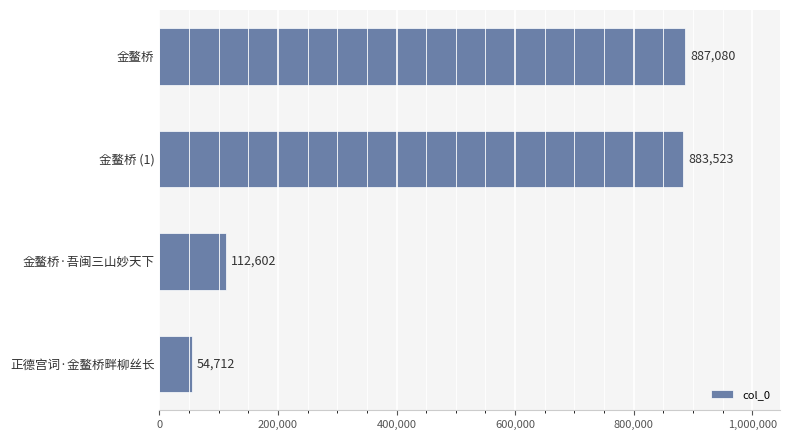

Which category has the lowest value across all series?

正德宫词·金鳌桥畔柳丝长